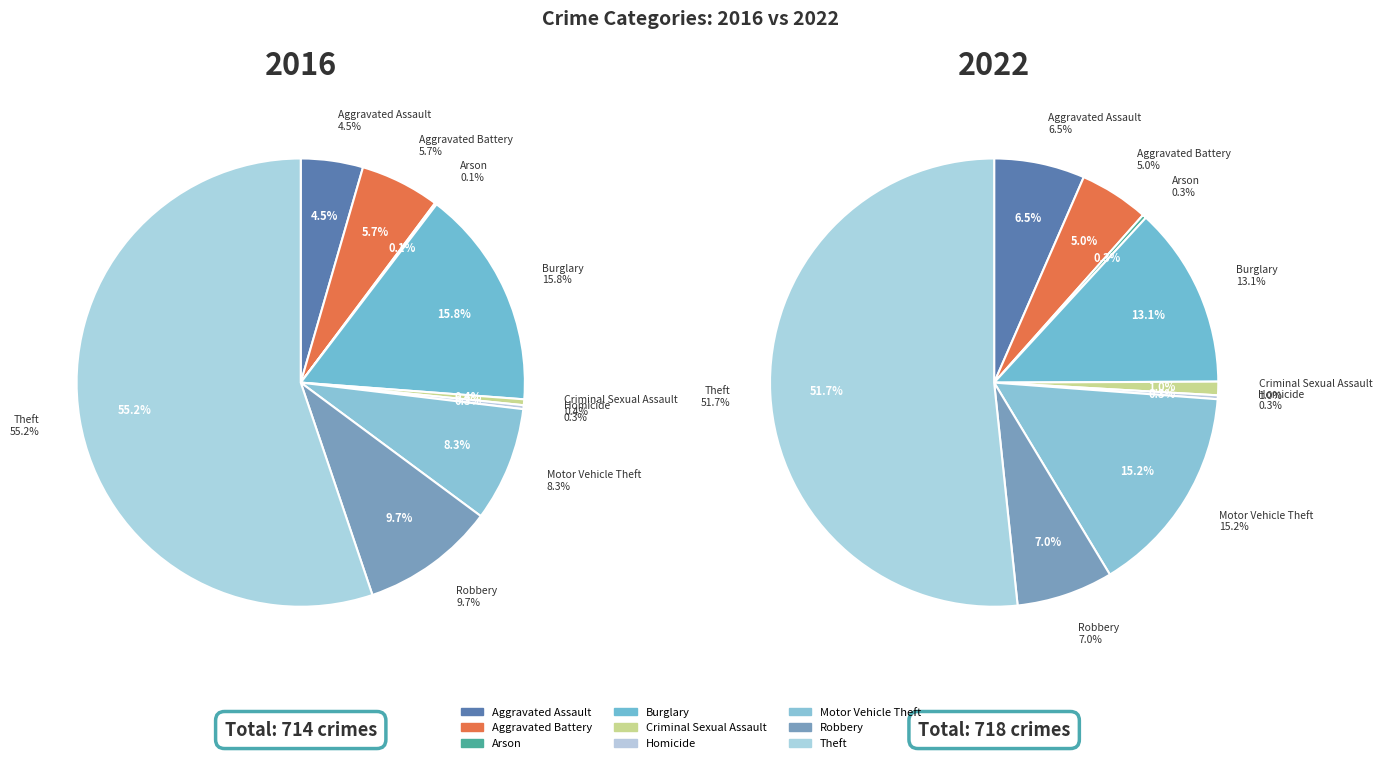

Which slice is the largest?

Theft